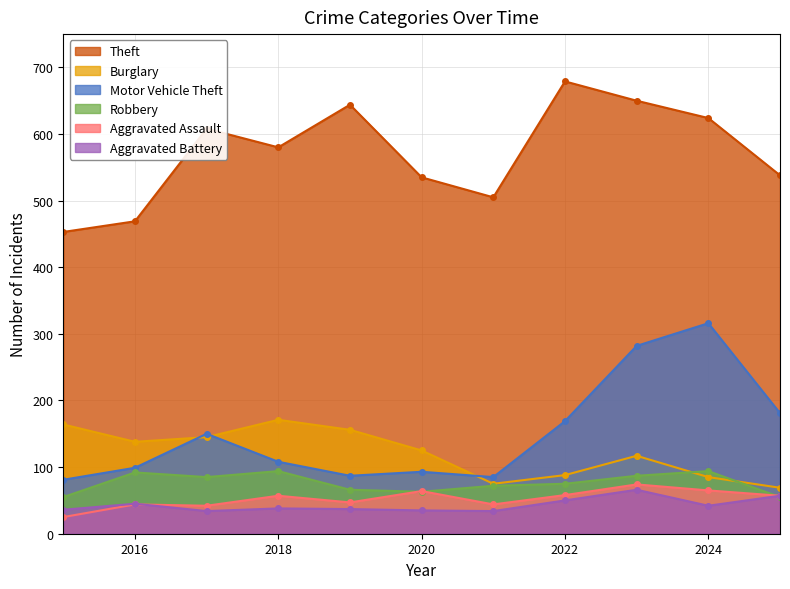

What is the total value across all series at 2018?

1048